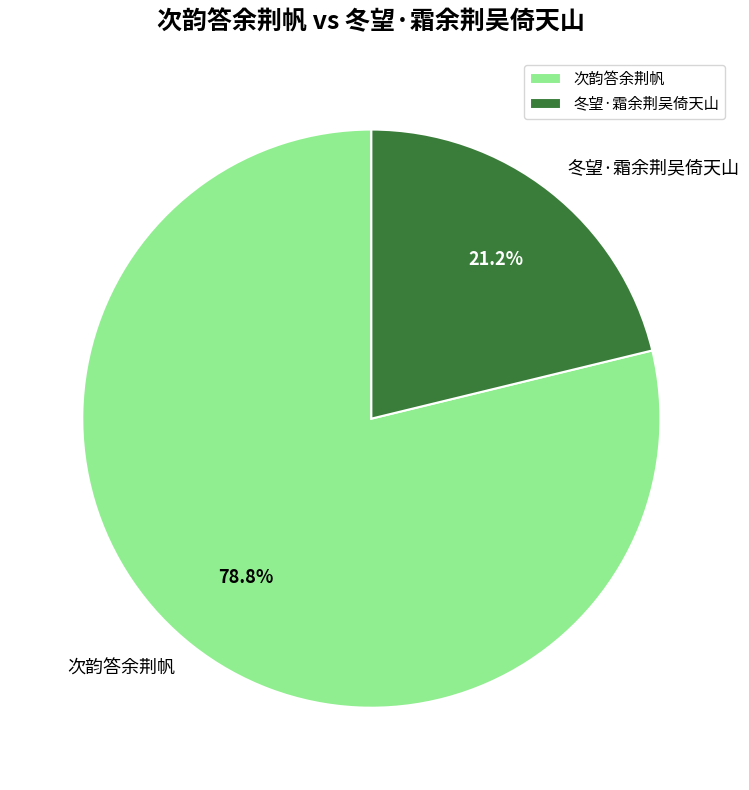

True or false: 冬望·霜余荆吴倚天山 accounts for 21% of the total.

True